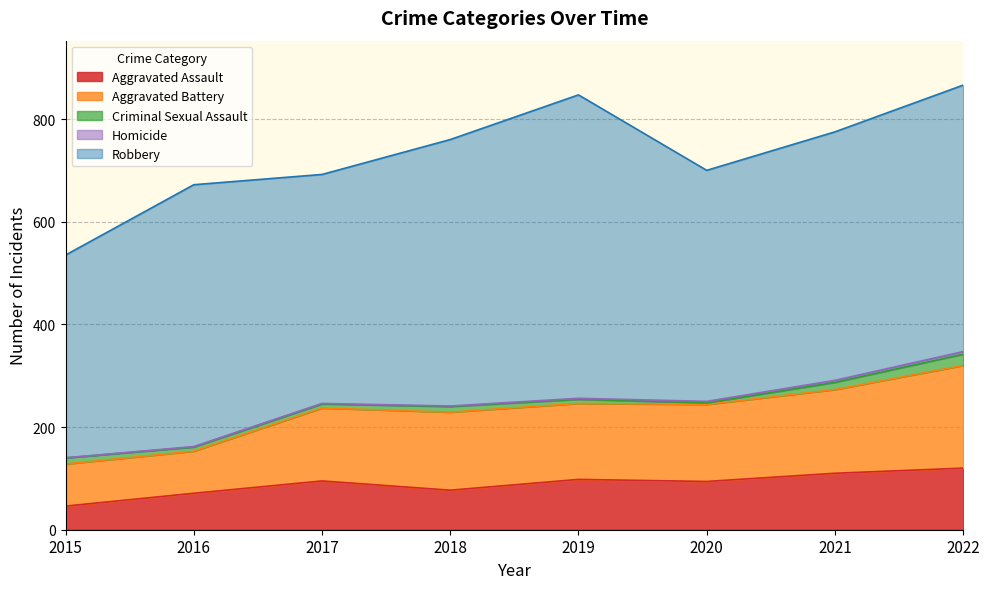

Reading right to left, list all the values displayed in this chart.

Aggravated Assault: 2022=120	2021=110	2020=94	2019=98	2018=77	2017=95	2016=71	2015=46
Aggravated Battery: 2022=200	2021=163	2020=150	2019=148	2018=152	2017=142	2016=82	2015=82
Criminal Sexual Assault: 2022=22	2021=14	2020=3	2019=8	2018=11	2017=8	2016=8	2015=12
Homicide: 2022=5	2021=4	2020=3	2019=2	2018=1	2017=1	2016=1	2015=0
Robbery: 2022=519	2021=484	2020=450	2019=591	2018=519	2017=446	2016=510	2015=395